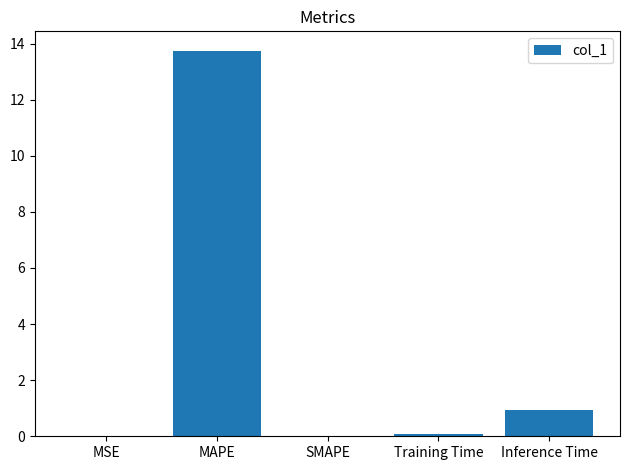

What is the average value?

3.0